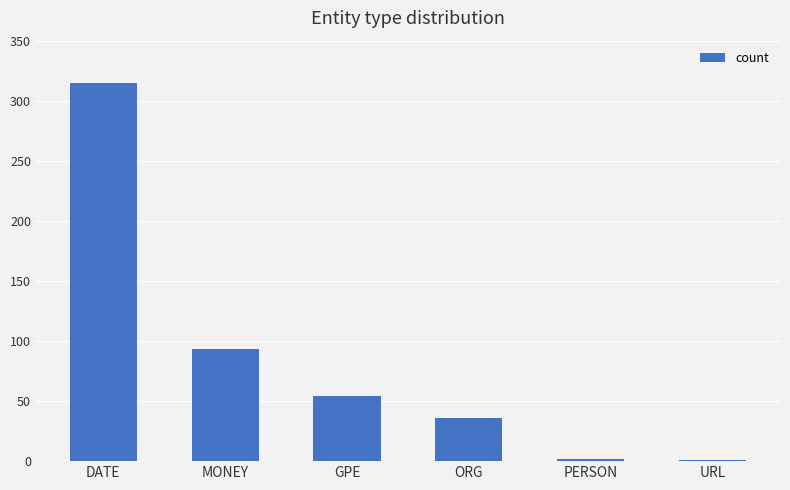

Which has a higher value, URL or GPE?

GPE